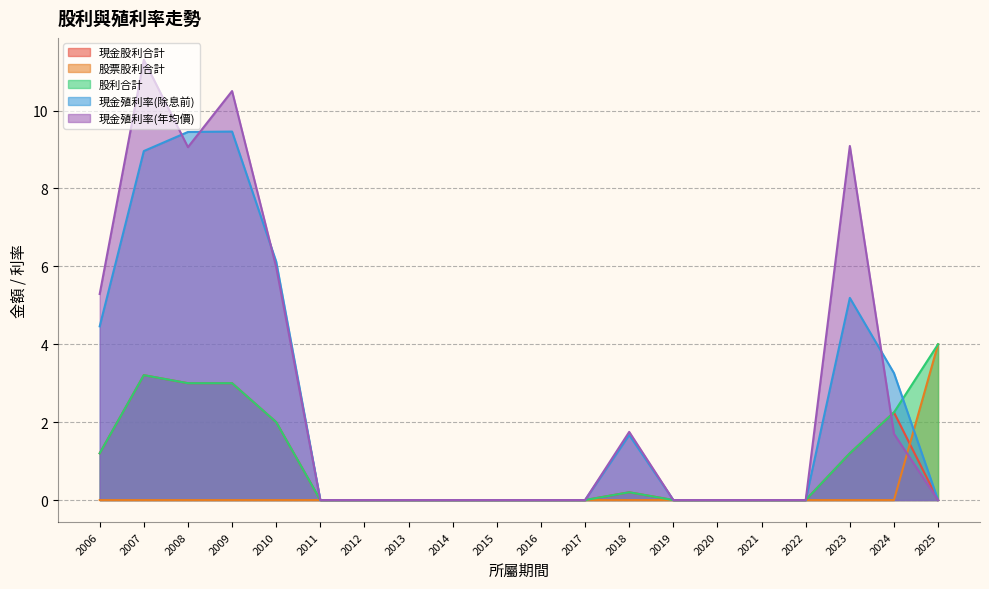

At which label is 股票股利合計 closest to 2?

2006